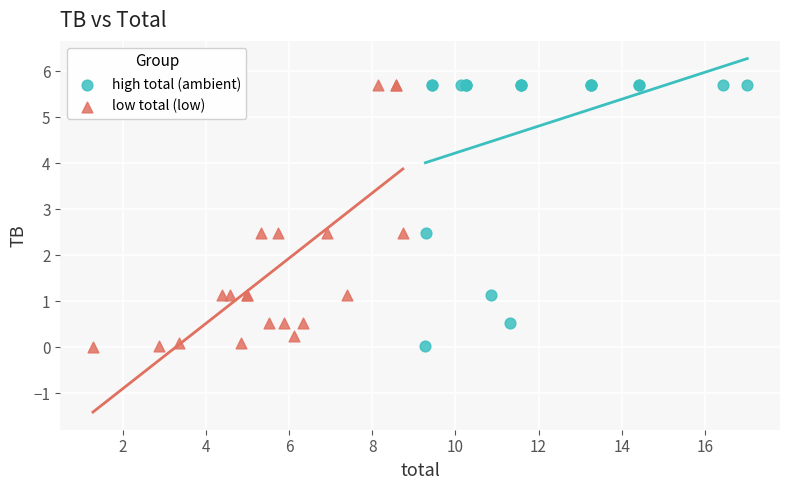

What are all the series names shown in the legend?

high total (ambient), low total (low)